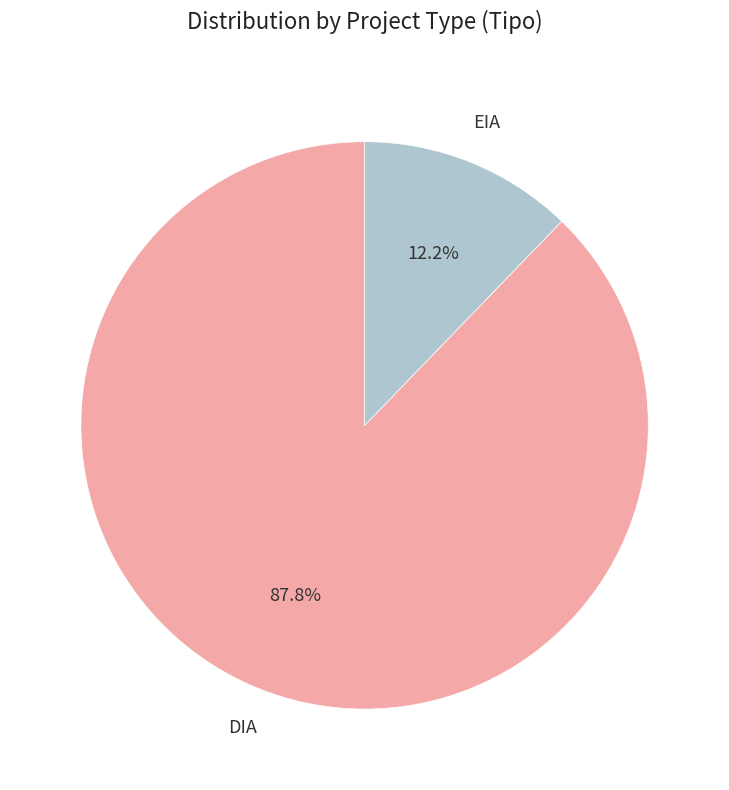

Does any single category account for the majority?

Yes